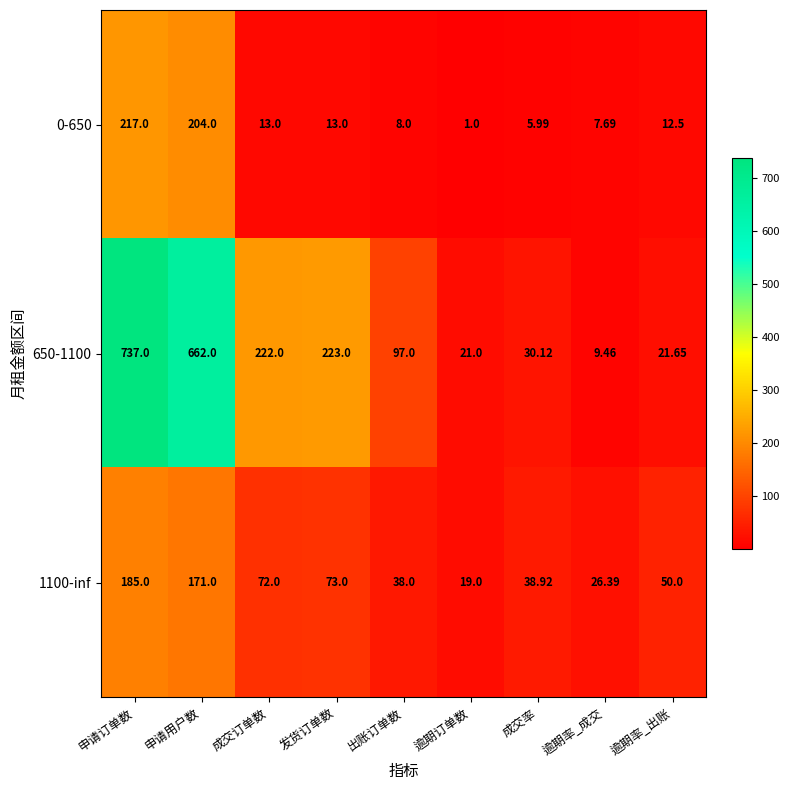

Is the value of 1100-inf at 申请订单数 greater than the value of 0-650 at 发货订单数?

Yes